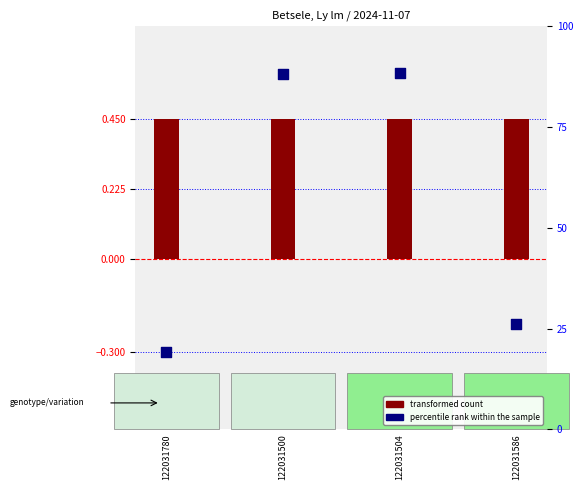

At which category is the sum across all series the highest?

122031504